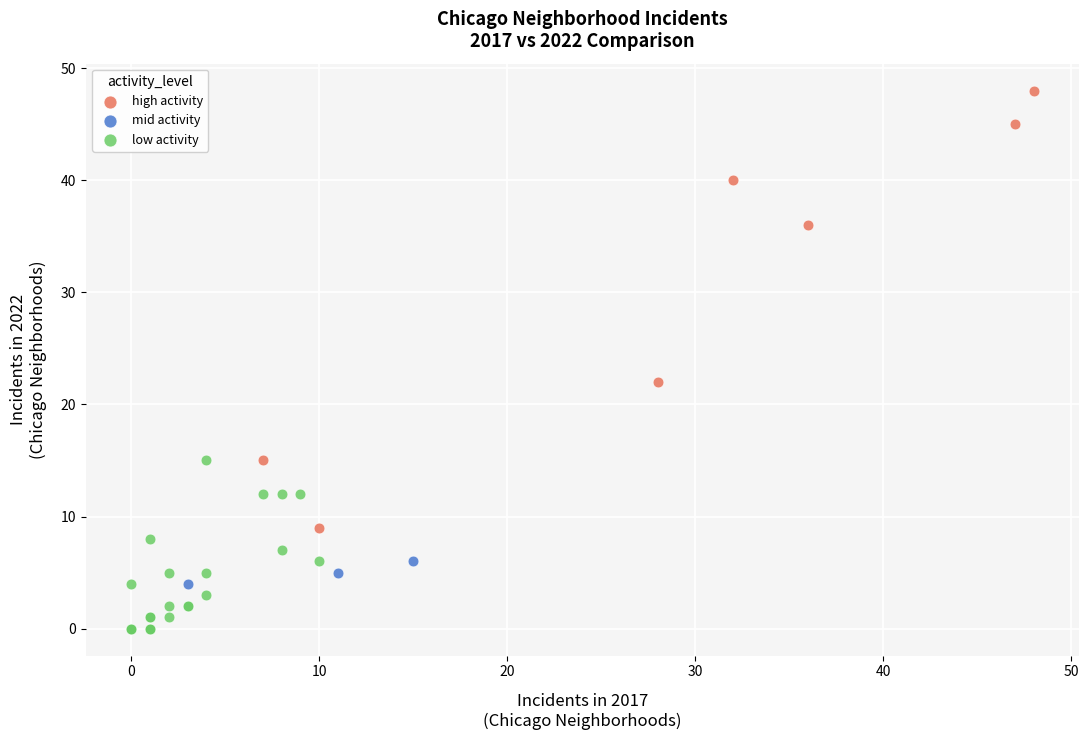

Which series has the largest Y range (max minus min)?

high activity